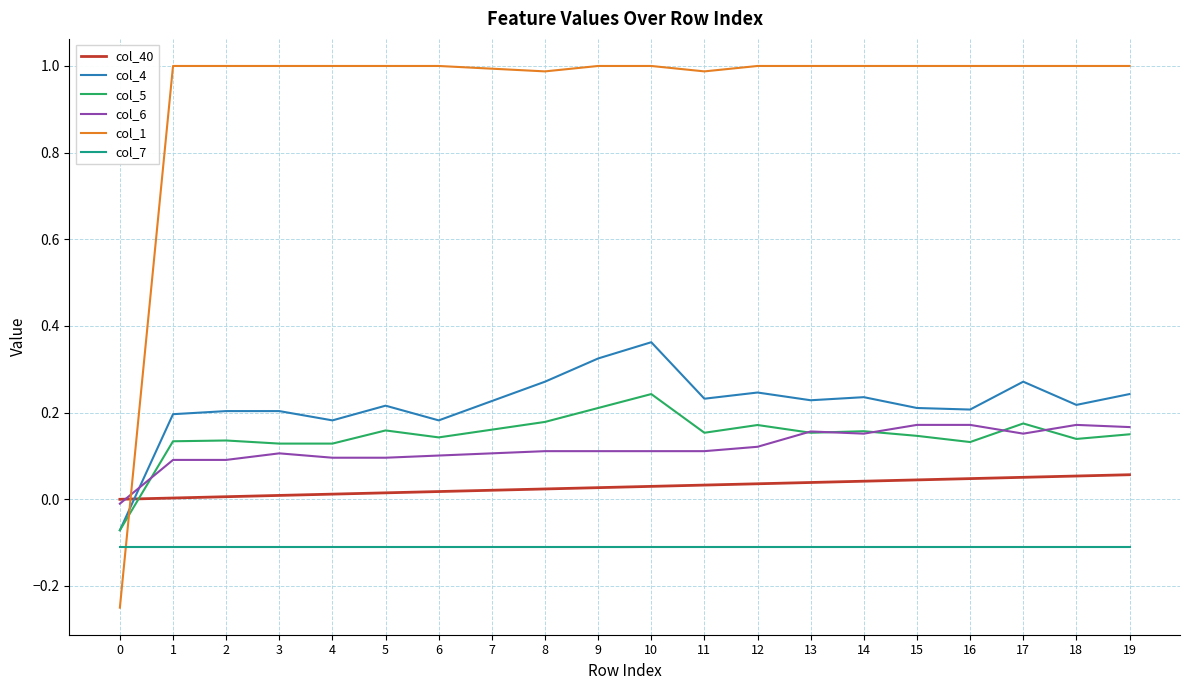

True or false: col_5 has more than 0 points higher than both neighbors.

True